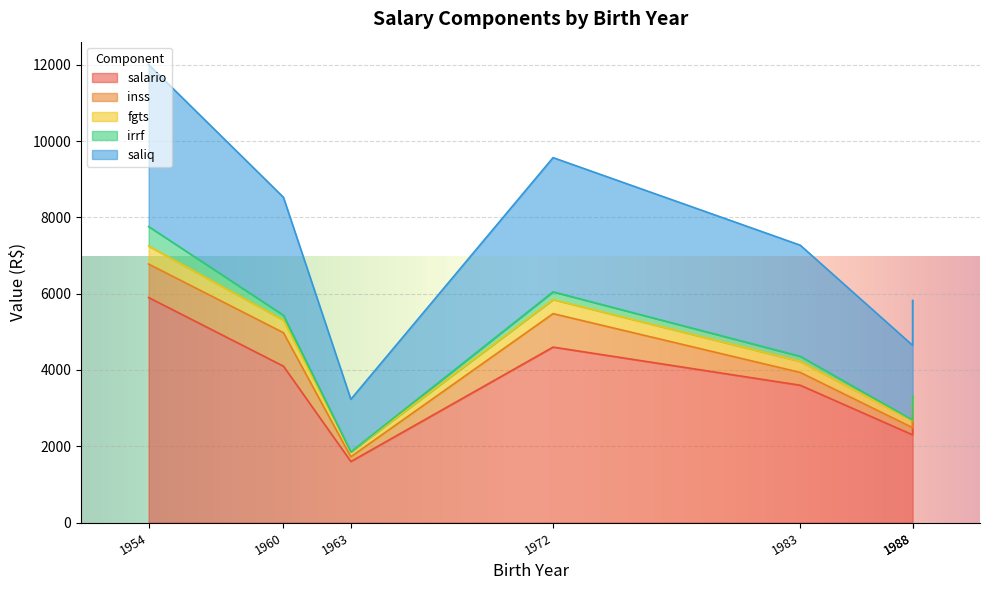

True or false: fgts and salario intersect in this chart.

False